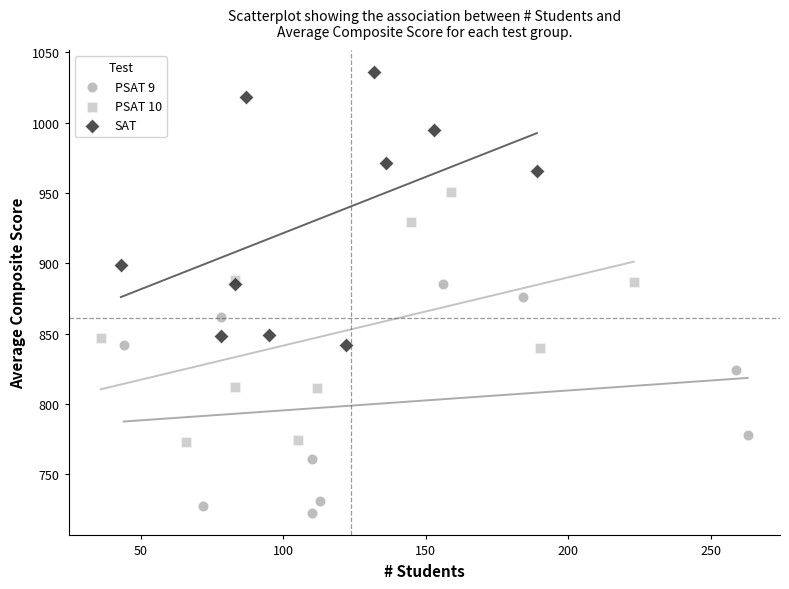

Which series reaches the maximum Y coordinate?

SAT